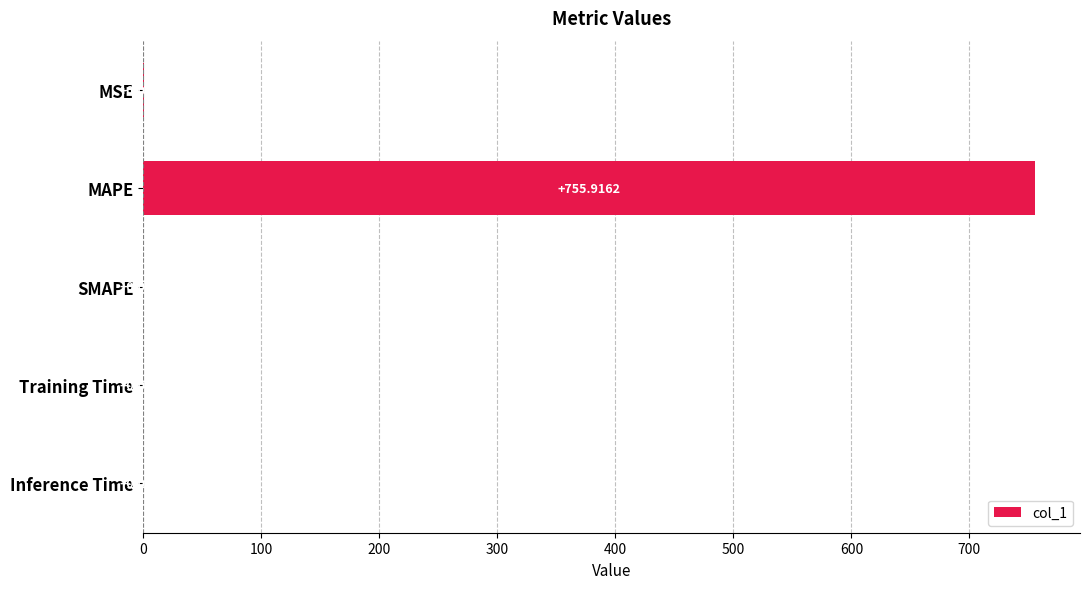

What is the sum of all values?

756.0